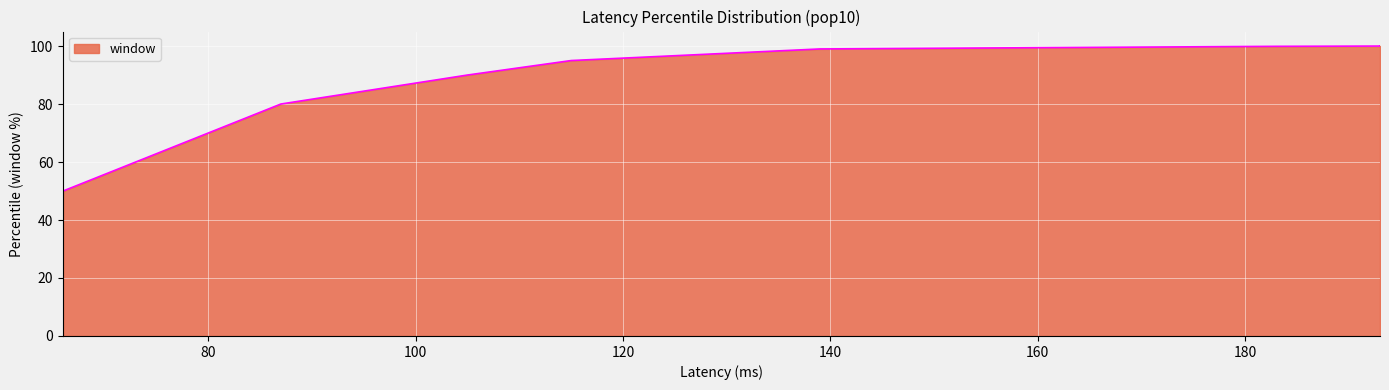

Which has a higher value, 105 or 183?

183